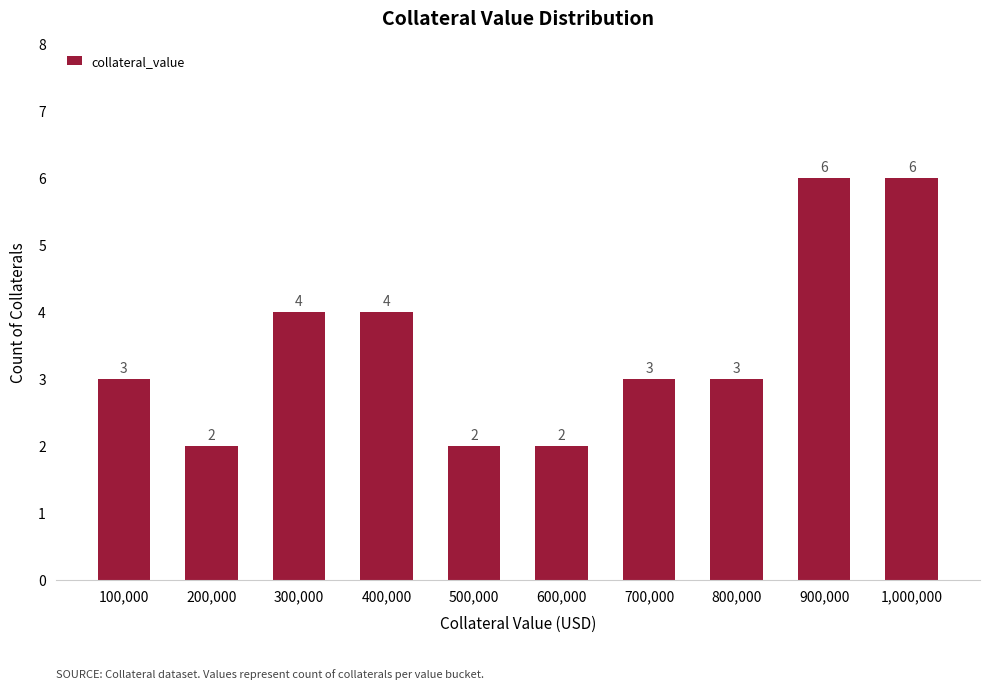

Is it true that the value at 100,000 is 5?

False